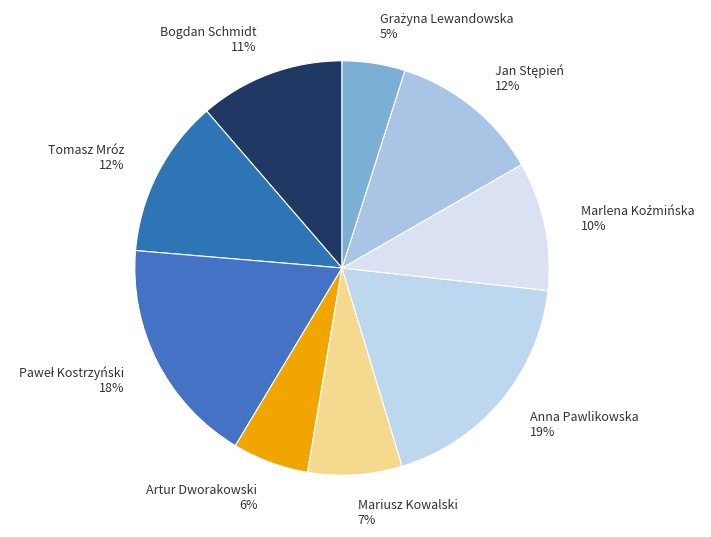

True or false: Artur Dworakowski accounts for 13% of the total.

False